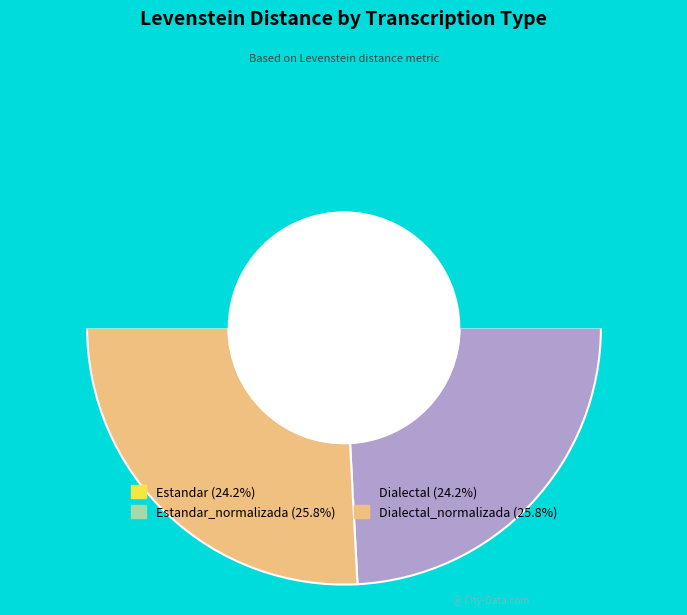

Which has a higher value, Dialectal_normalizada or Estandar_normalizada?

Dialectal_normalizada